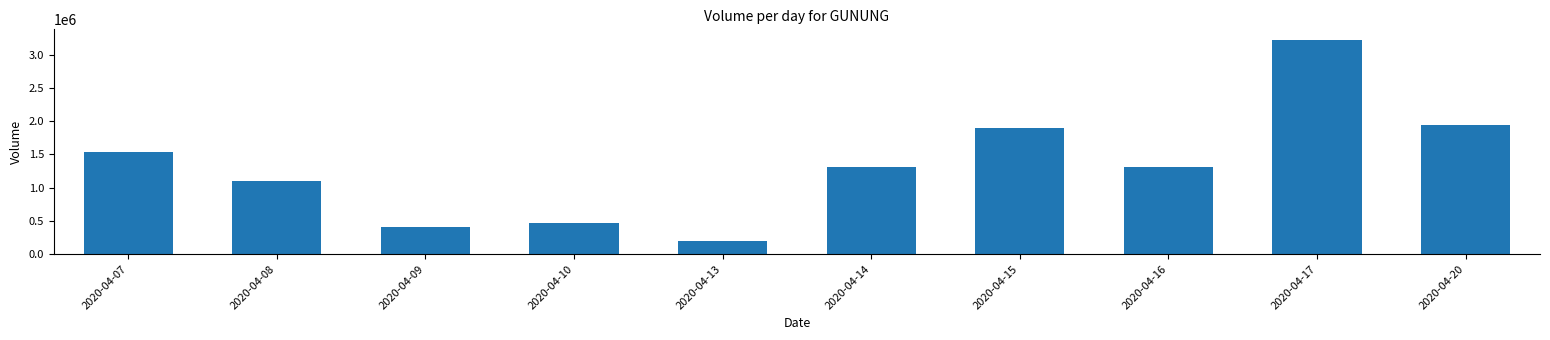

The chart shows a value of 1937700 at 2020-04-20. True or false?

True